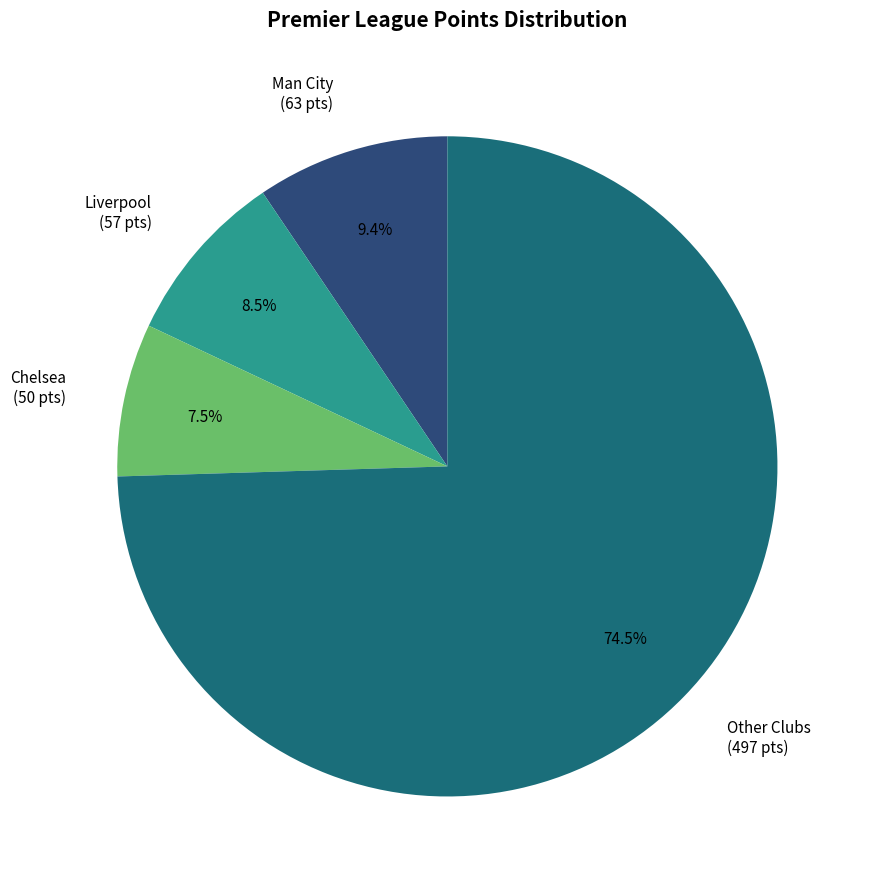

To the nearest percent, what is the difference between the largest and smallest slice percentages?

67%